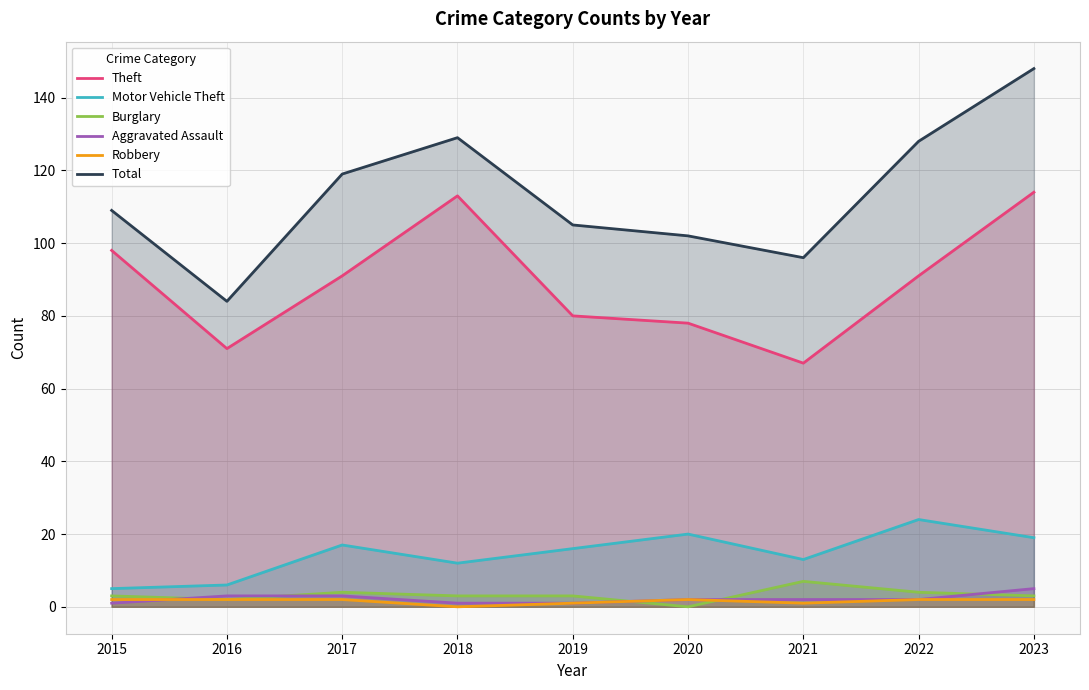

At how many categories does at least one series exceed 29?

9